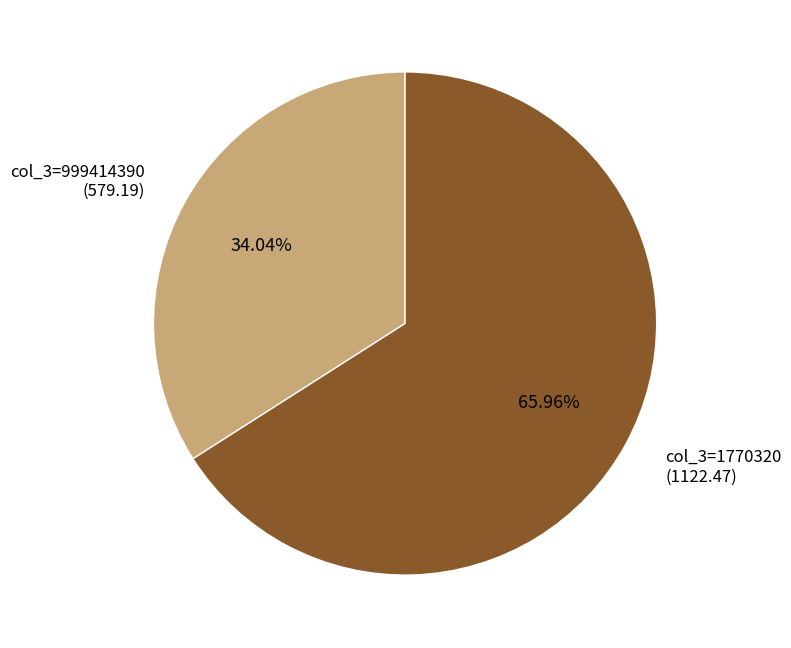

Which category has the smallest portion of the pie?

col_3=999414390